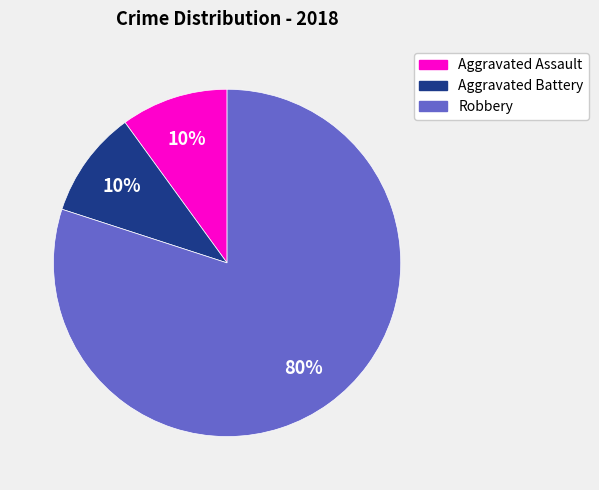

To the nearest percent, what portion does Robbery represent?

80%